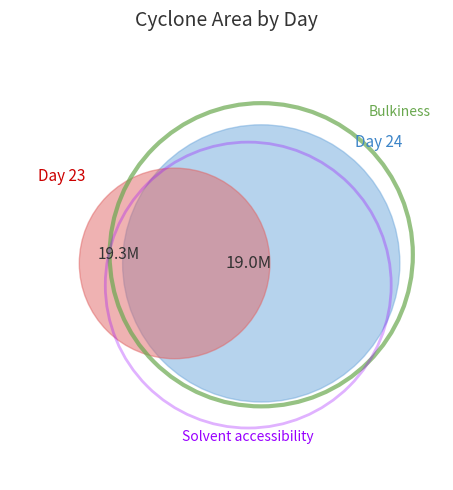

Which slice is the largest?

23